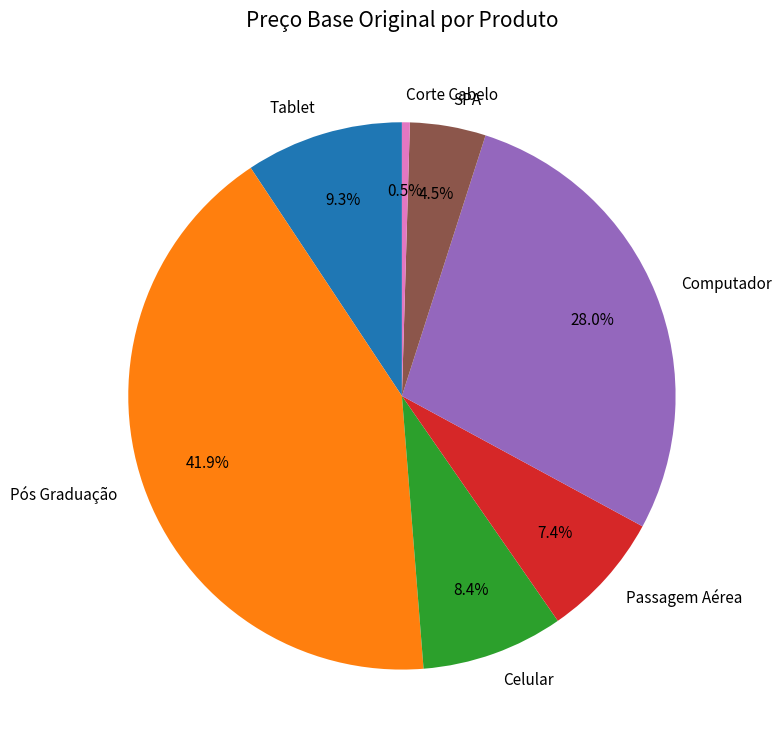

Does Pós Graduação represent more than half of the total?

No